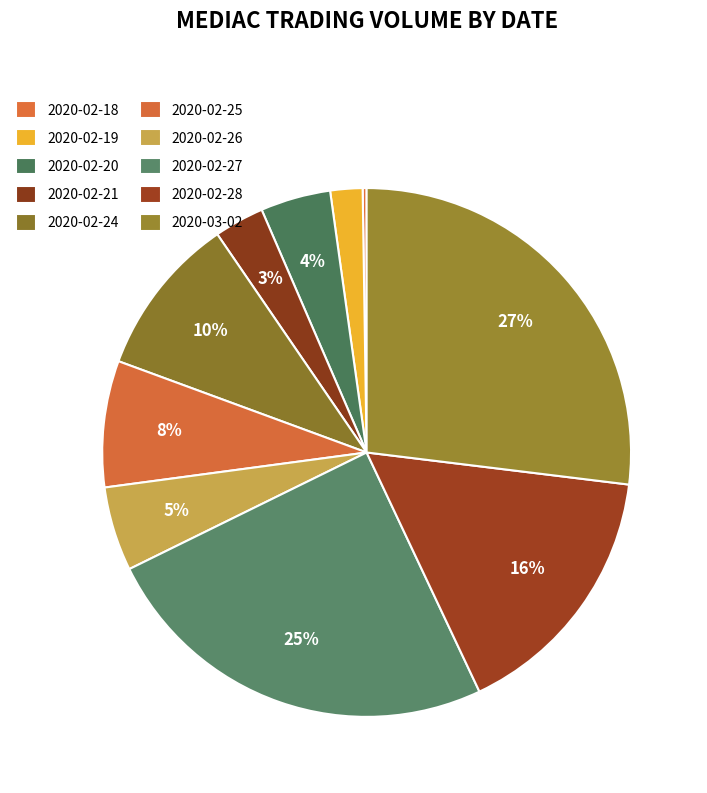

Is it true that 2020-02-27 is 25% of the pie?

True